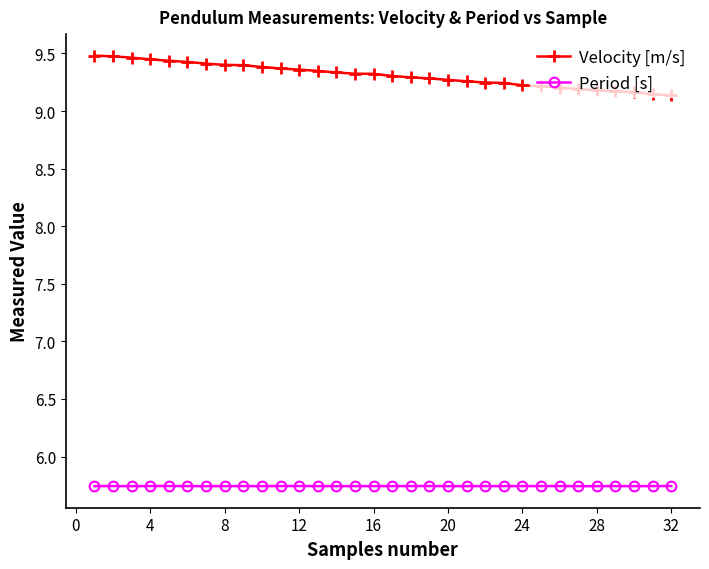

Rank the series by their maximum value, from lowest to highest.

Period [s], Velocity [m/s]